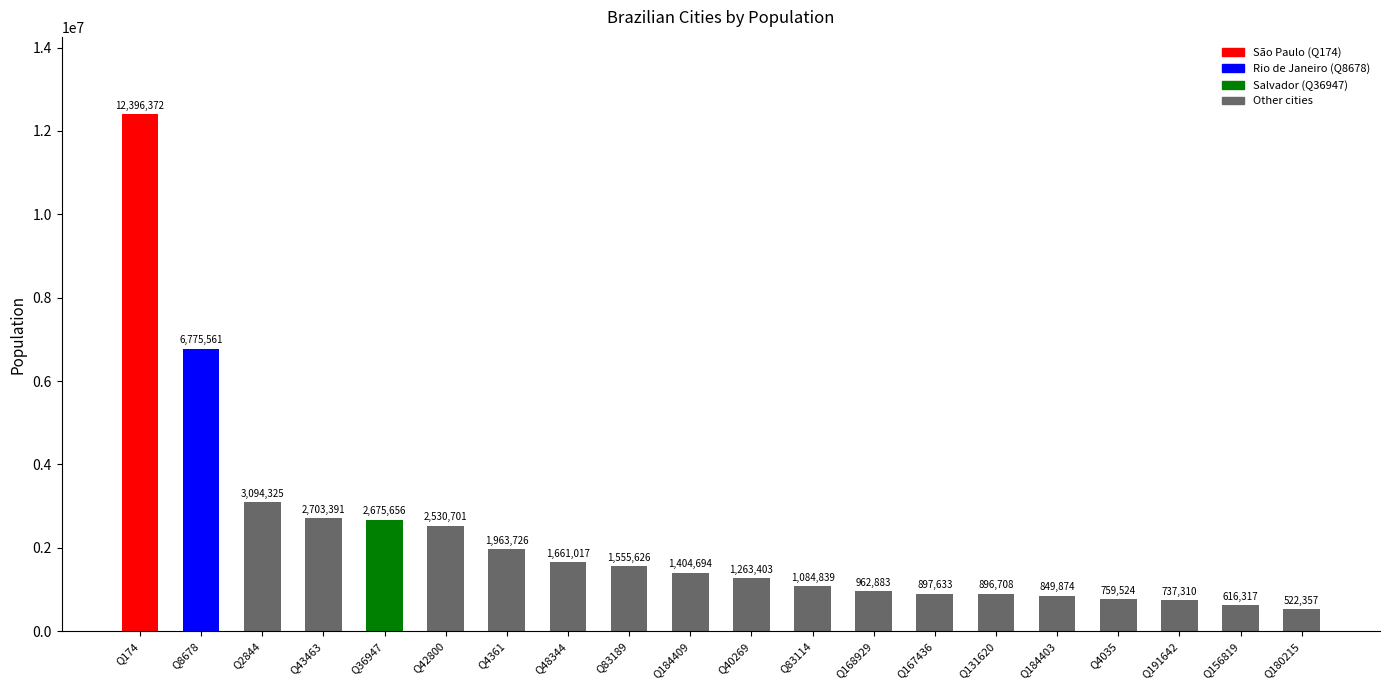

Approximately how many times larger is the value at Q156819 compared to Q8678?

0.1